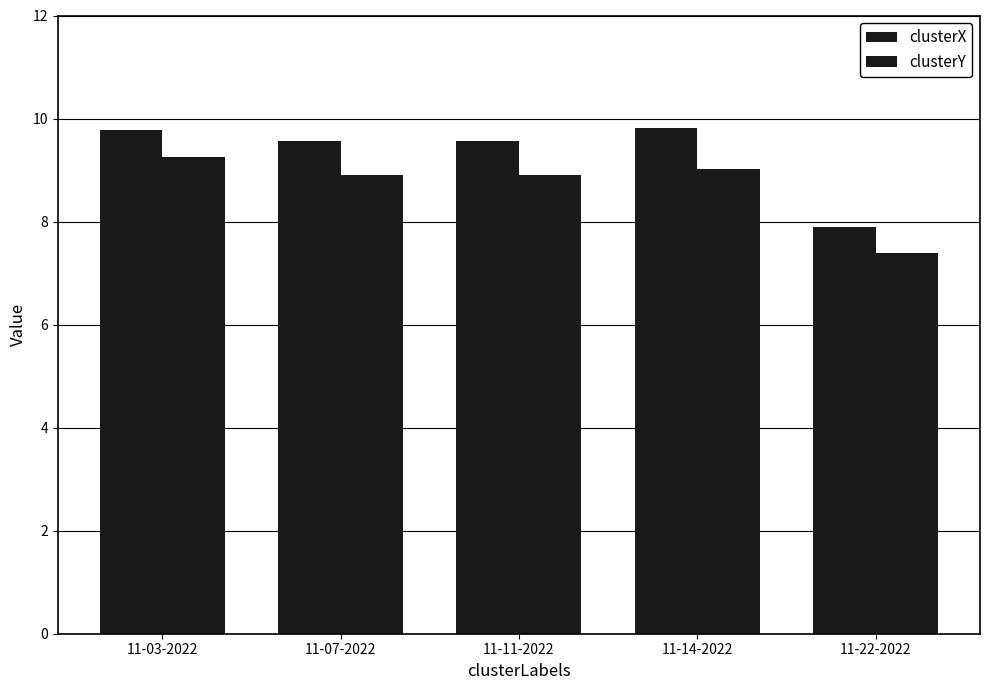

How many categories are shown in the chart?

5